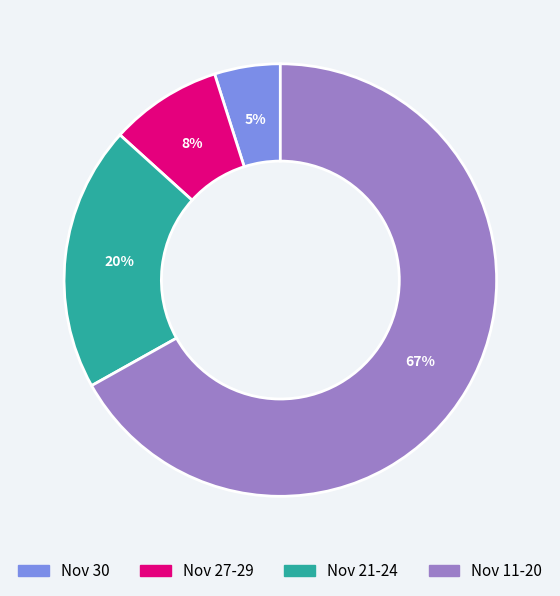

Is there a majority slice in this chart?

Yes